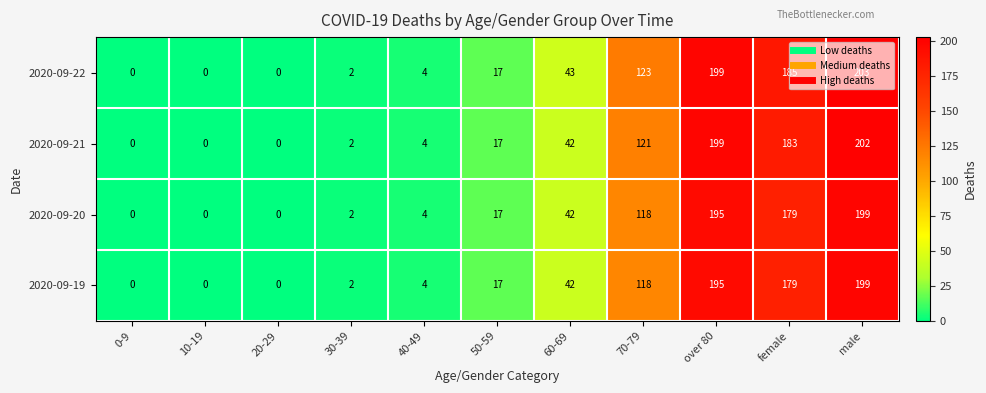

What is the approximate value of 2020-09-19 at male, to the nearest 50?

200